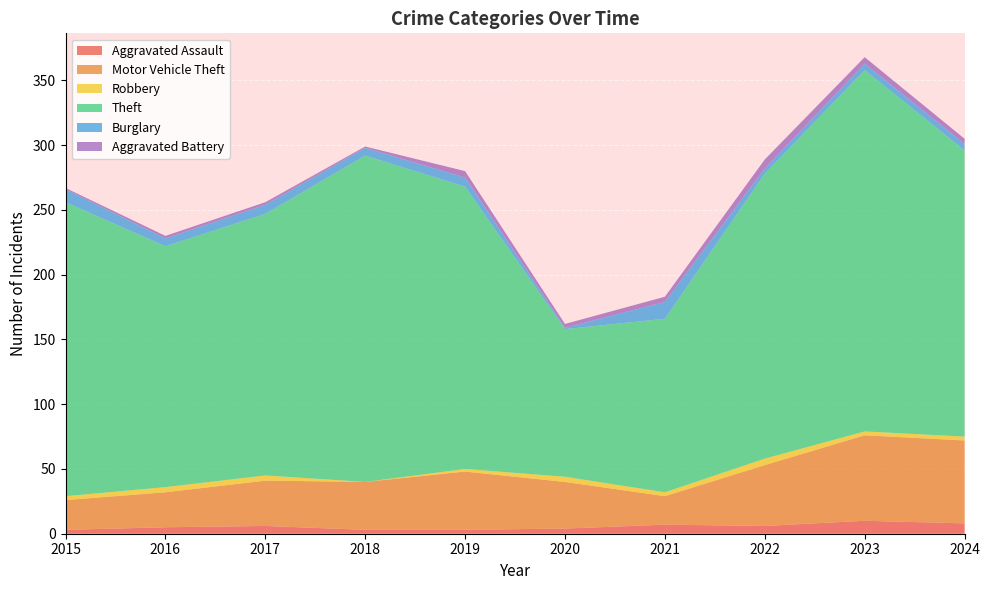

Reading left to right, extract all data points from this chart.

Aggravated Assault: 3	5	6	3	3	4	7	6	10	8
Motor Vehicle Theft: 23	27	35	37	45	36	22	47	66	64
Robbery: 3	4	4	0	2	4	3	5	3	3
Theft: 227	186	202	252	218	114	134	220	279	221
Burglary: 10	6	7	6	7	1	13	4	5	5
Aggravated Battery: 1	2	2	1	5	3	4	7	5	4